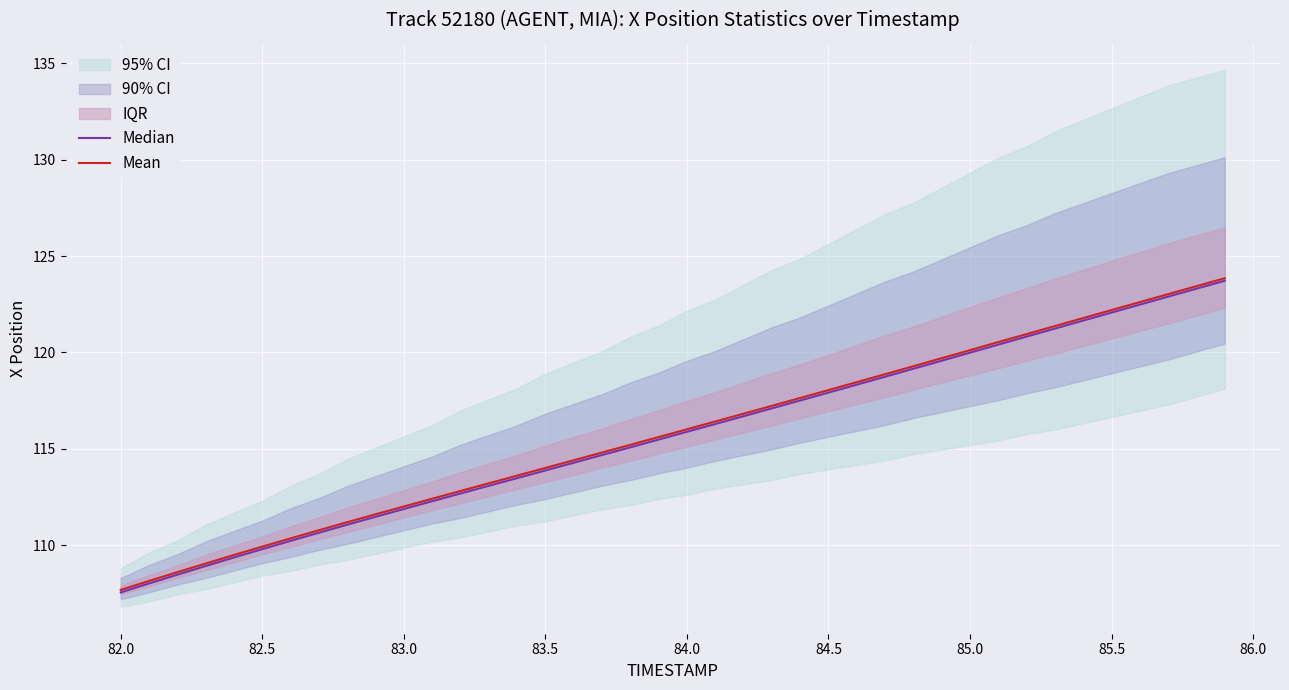

True or false: Mean has a value of 81.0 at 23.

False